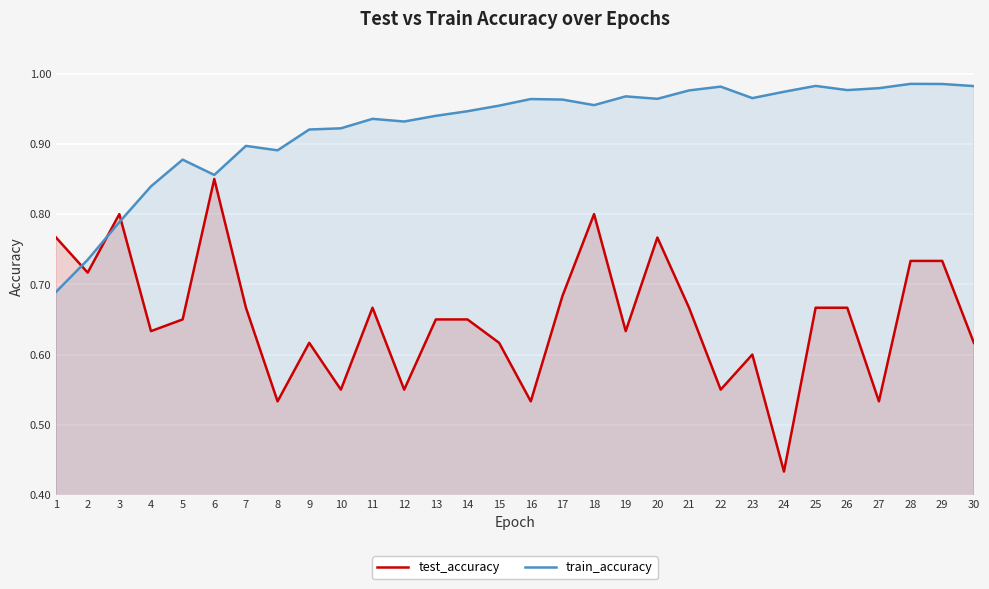

What is the difference between the second highest and minimum values in the test_accuracy series?

0.4